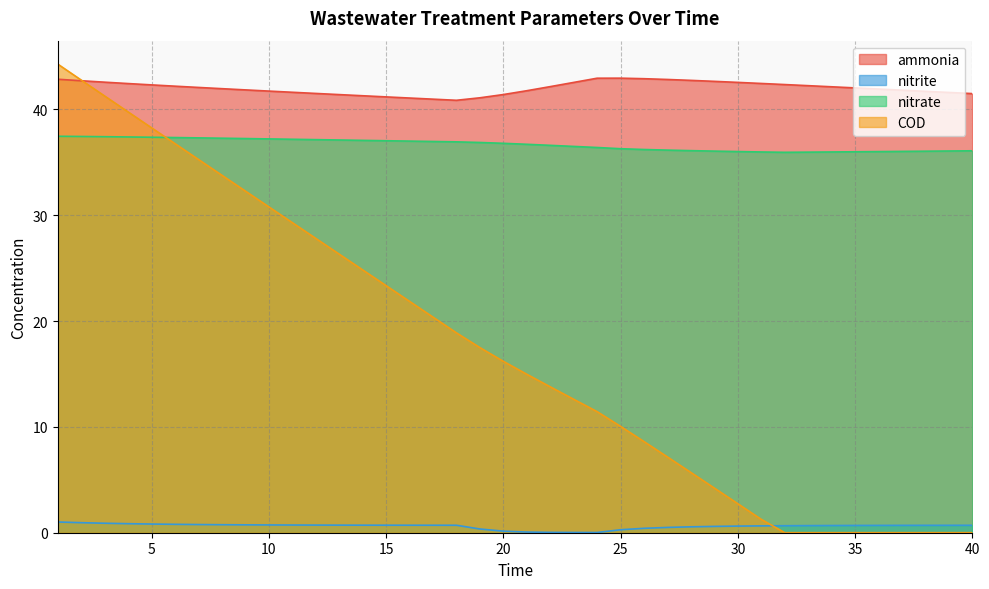

Is the value of nitrite at 33 greater than the value of nitrate at 19?

No